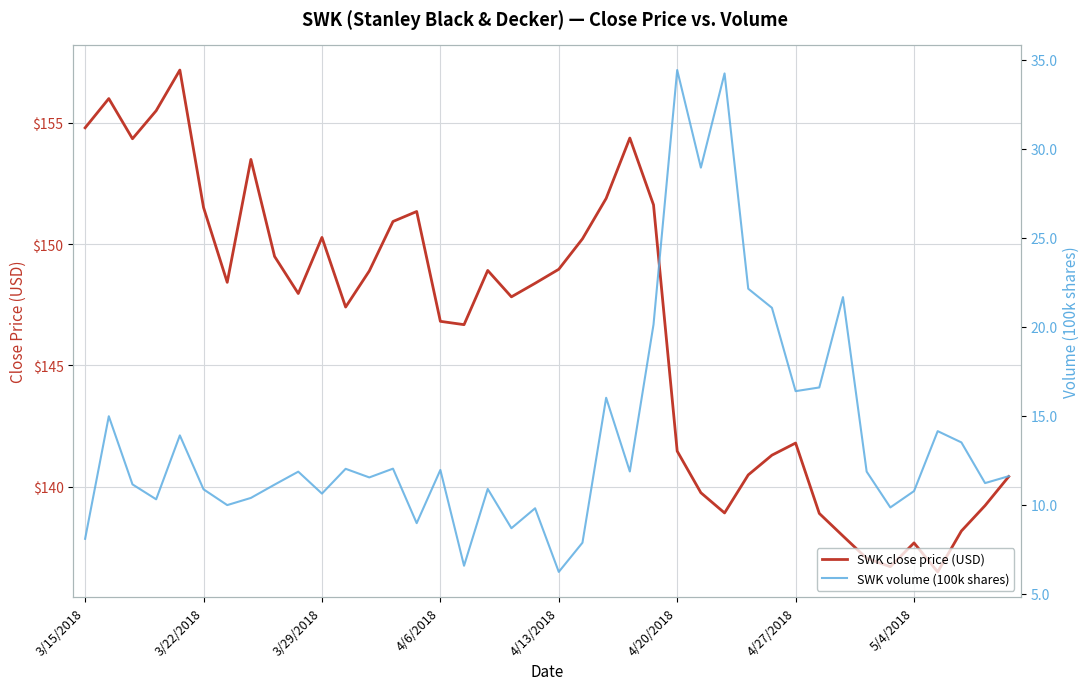

What is the value of the SWK volume (100k shares) point at the 4th from the left?

10.3